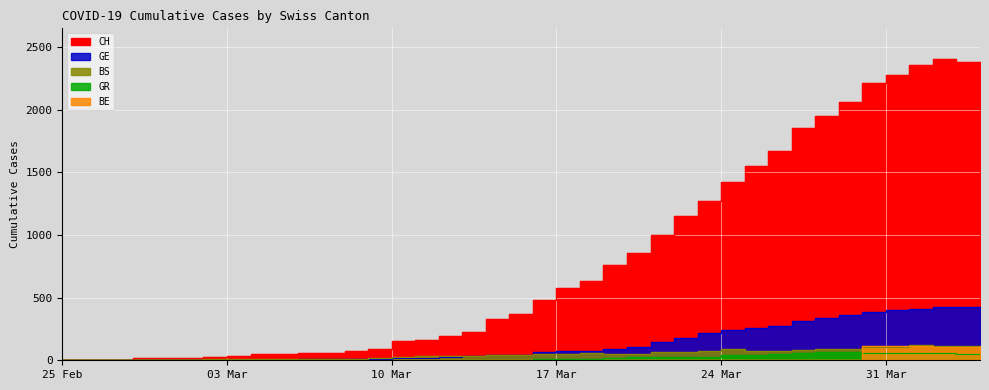

Which series has the largest range (max minus min)?

CH